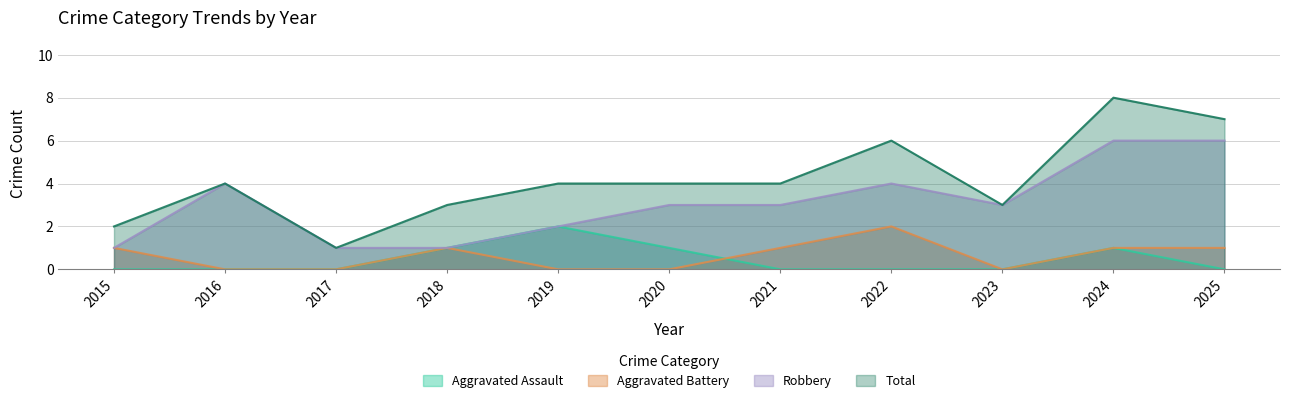

What is the difference between the highest and lowest values at 2017?

1